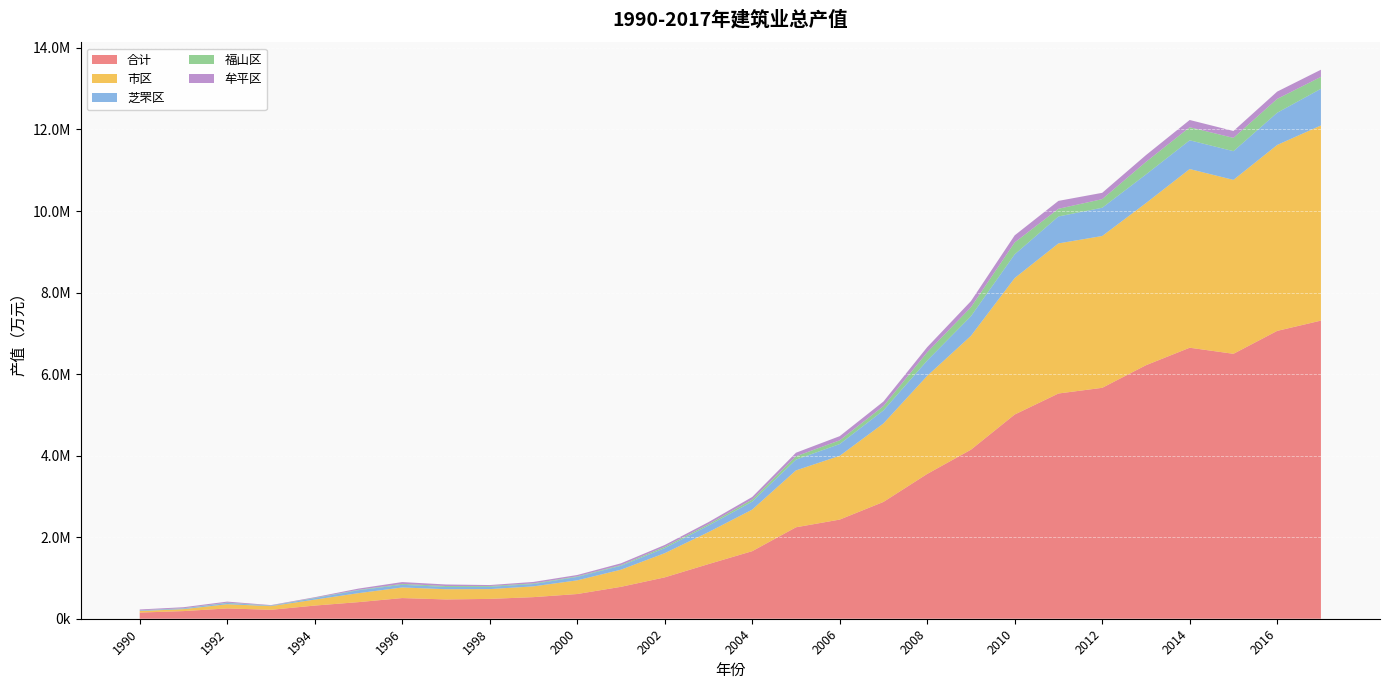

Reading right to left, extract all data points from this chart.

合计: 2017=7312103.0	2016=7059903.0	2015=6497748.0	2014=6646965.4	2013=6217831.3	2012=5663462.8	2011=5524344.2	2010=5008978.2	2009=4146337.0	2008=3551461.0	2007=2865133.0	2006=2431889.0	2005=2242894.0	2004=1656988.0	2003=1340162.0	2002=1014542.0	2001=782774.0	2000=606153.0	1999=529813.0	1998=486732.0	1997=473245.0	1996=506990.0	1995=407141.0	1994=322849.0	1993=218866.0	1992=252727.0	1991=187366.0	1990=151335.0
市区: 2017=4785844.8	2016=4559953.0	2015=4265641.0	2014=4382266.2	2013=3975845.3	2012=3723277.3	2011=3681046.7	2010=3347003.9	2009=2791831.0	2008=2405340.0	2007=1924633.0	2006=1563534.0	2005=1395024.0	2004=1019375.0	2003=784181.0	2002=593101.0	2001=420043.0	2000=335483.0	1999=264113.0	1998=239998.0	1997=250589.0	1996=260027.0	1995=219882.0	1994=146127.0	1993=89820.0	1992=103221.0	1991=47418.0	1990=37970.0
芝罘区: 2017=900119.0	2016=790402.0	2015=704563.0	2014=705208.1	2013=702698.6	2012=693147.4	2011=660802.8	2010=581285.5	2009=481780.0	2008=375554.0	2007=319736.0	2006=288860.0	2005=263960.0	2004=195514.0	2003=160698.0	2002=123639.0	2001=96599.0	2000=83666.0	1999=57163.0	1998=55851.0	1997=55576.0	1996=65592.0	1995=72329.0	1994=36129.0	1993=10726.0	1992=30029.0	1991=16905.0	1990=14365.0
福山区: 2017=291563.2	2016=339627.0	2015=325771.0	2014=319699.4	2013=307412.9	2012=210863.4	2011=188407.6	2010=291902.3	2009=220288.0	2008=202251.0	2007=105652.0	2006=90801.0	2005=82273.0	2004=52350.0	2003=33400.0	2002=32933.0	2001=17317.0	2000=14491.0	1999=16030.0	1998=19329.0	1997=22781.0	1996=20813.0	1995=9814.0	1994=7904.0	1993=4939.0	1992=8487.0	1991=5941.0	1990=3256.0
牟平区: 2017=175848.5	2016=178913.0	2015=168774.0	2014=178311.1	2013=166829.5	2012=155210.3	2011=193767.7	2010=174052.1	2009=149578.0	2008=125860.0	2007=111763.0	2006=102642.0	2005=87193.0	2004=61878.0	2003=50845.0	2002=44465.0	2001=42336.0	2000=32556.0	1999=35619.0	1998=24181.0	1997=37989.0	1996=45893.0	1995=30001.0	1994=14700.0	1993=10091.0	1992=25628.0	1991=24572.0	1990=20349.0